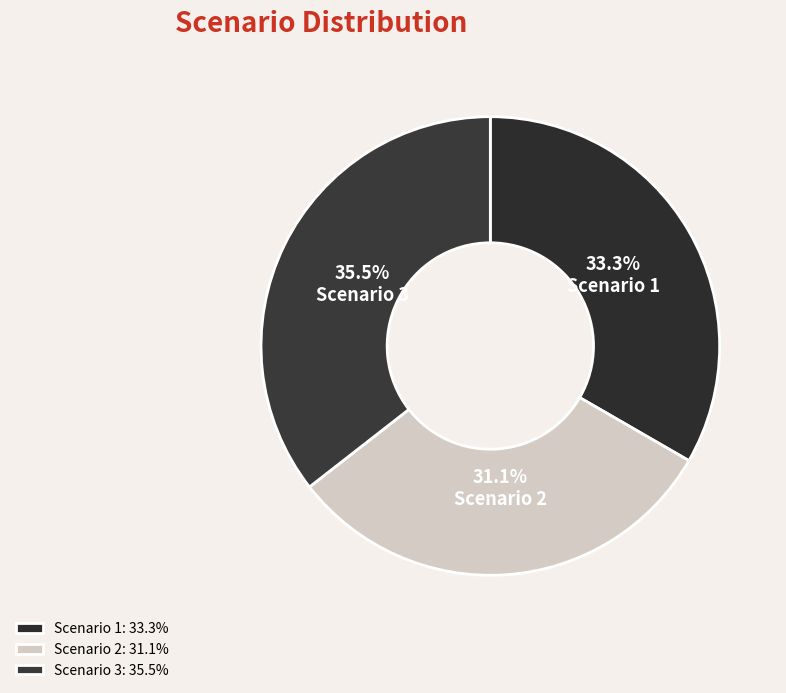

True or false: Scenario 1 accounts for 45% of the total.

False